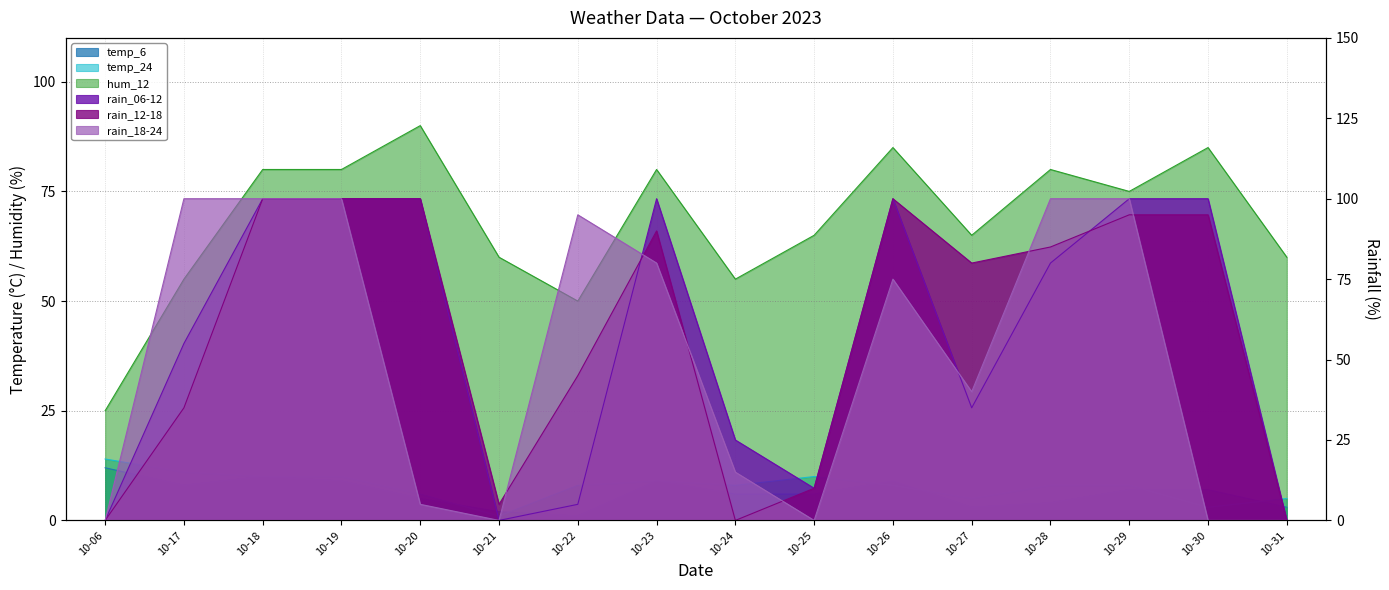

The rain_18-24 series shows 15 at 10-24. True or false?

True